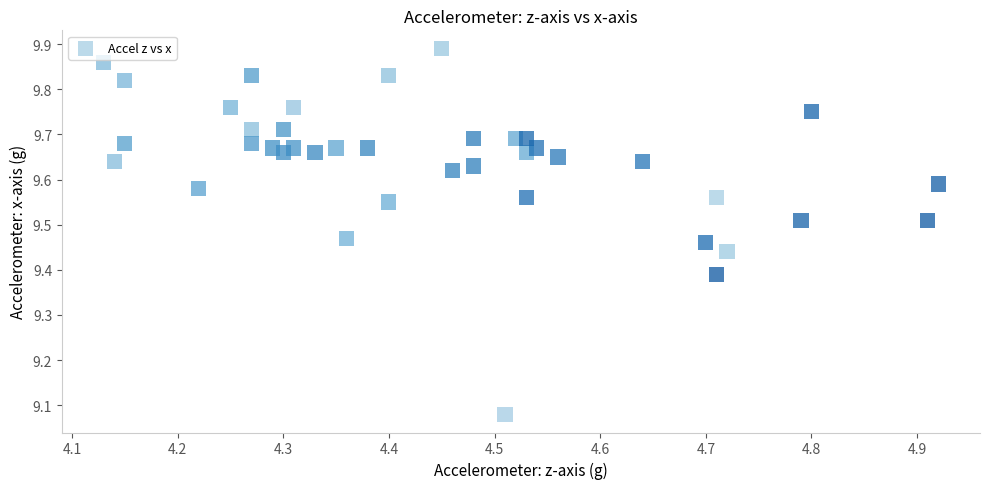

What is the range of Y values (max minus min)?

0.8